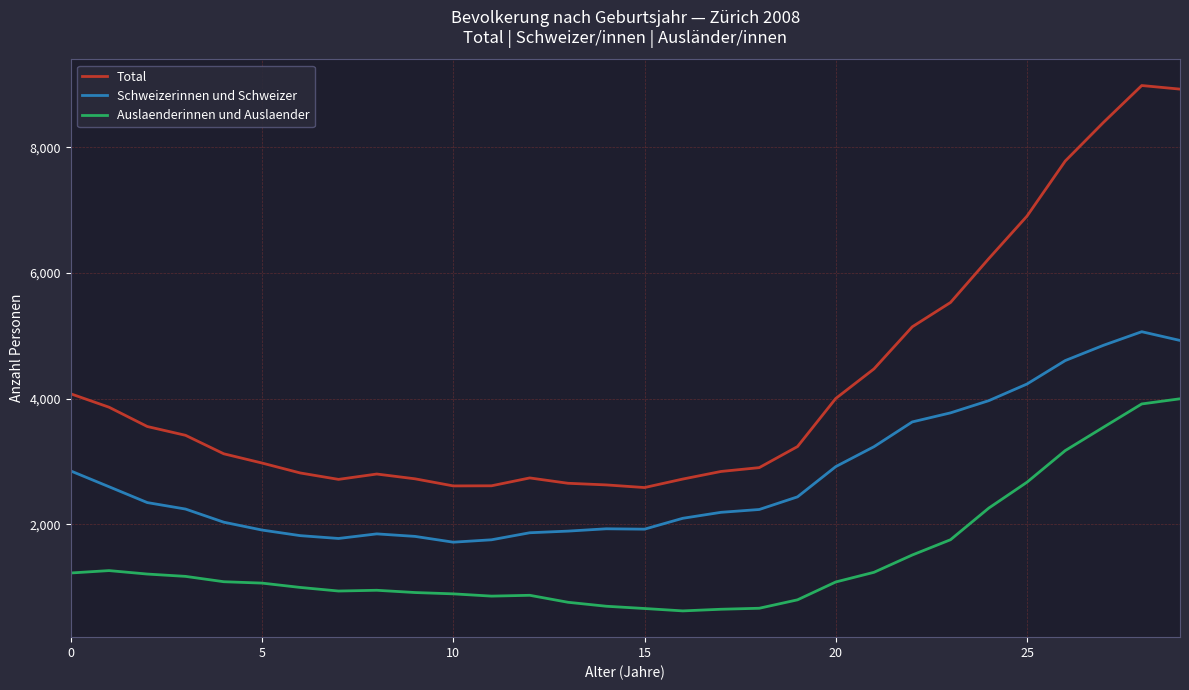

What is the difference between the maximum and minimum values in the Auslaenderinnen und Auslaender series?

3374